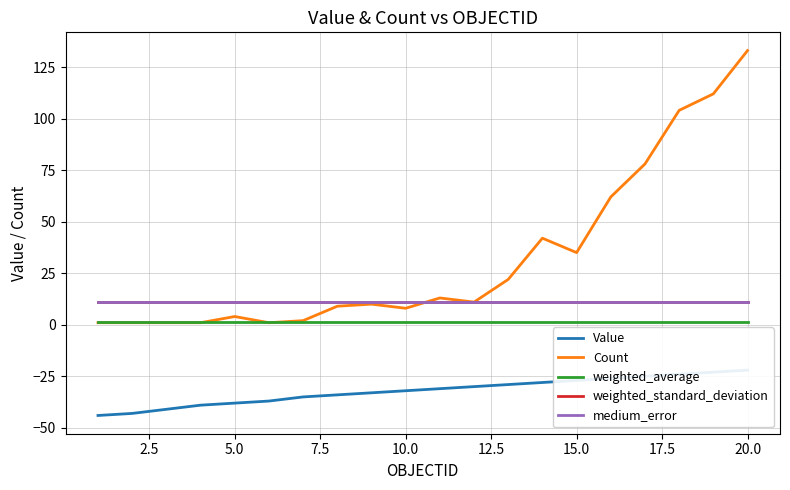

True or false: medium_error has a value of 11.0 at 15.0.

True